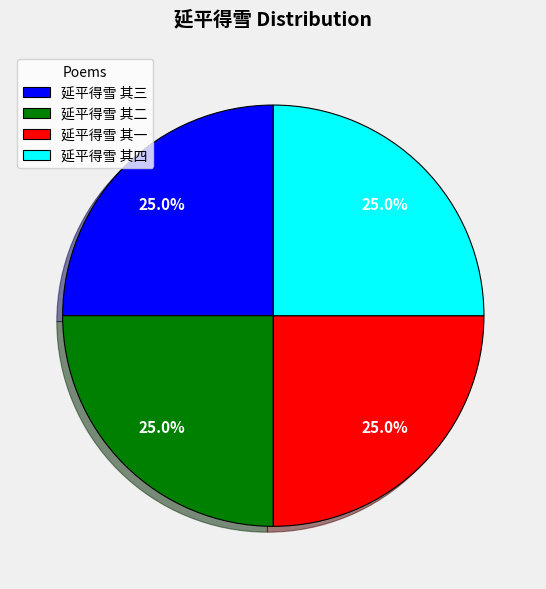

What percentage is the 延平得雪 其三 slice, to the nearest percent?

25%